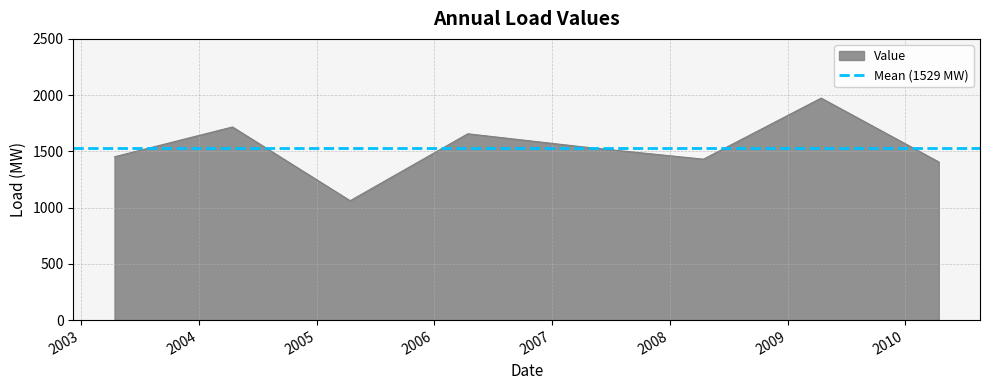

Is it true that the value at 2008-04-15 is 318.5?

False